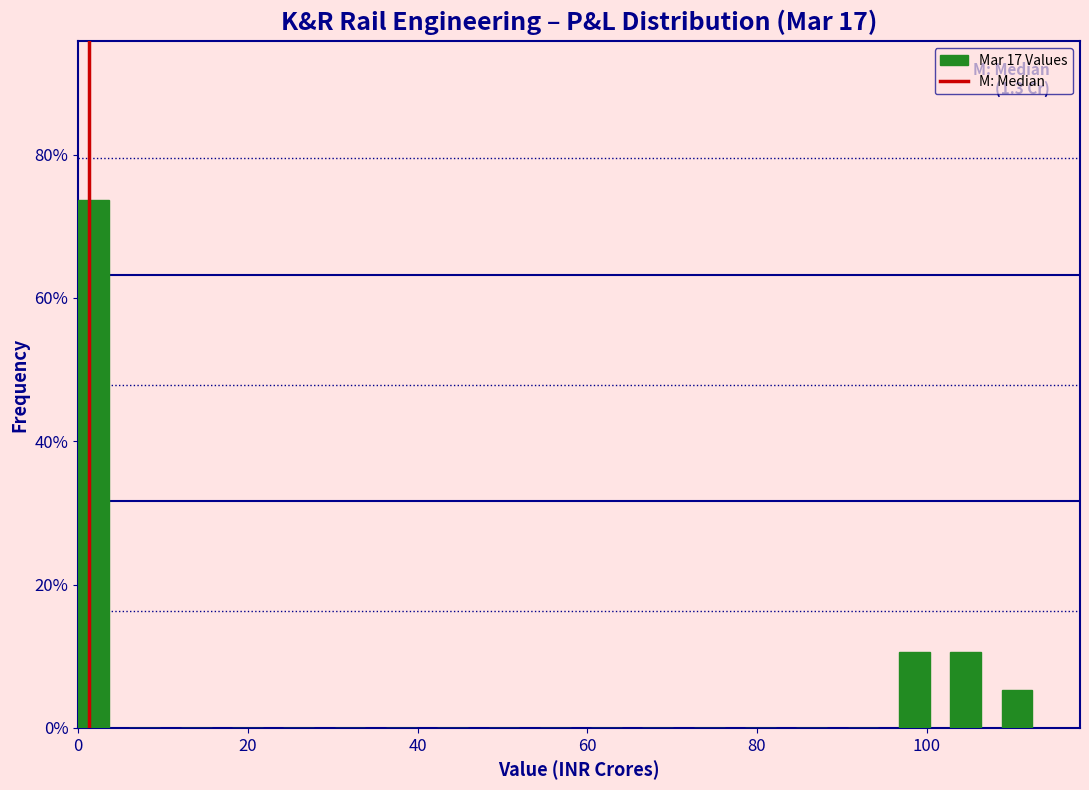

Read against the x-axis, roughly where is the centre of the tallest bar?

2